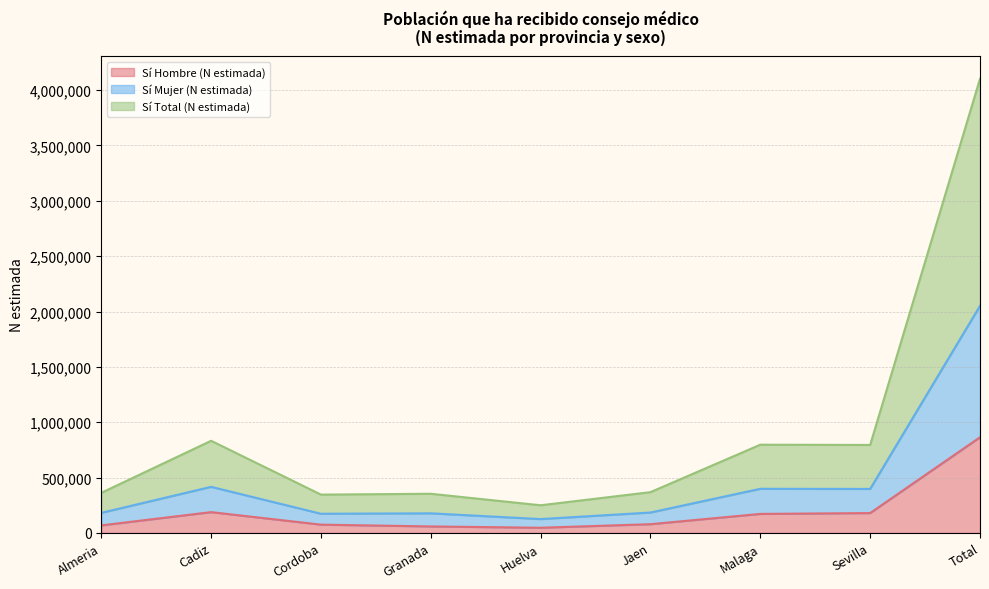

What position from the left is Jaen?

6